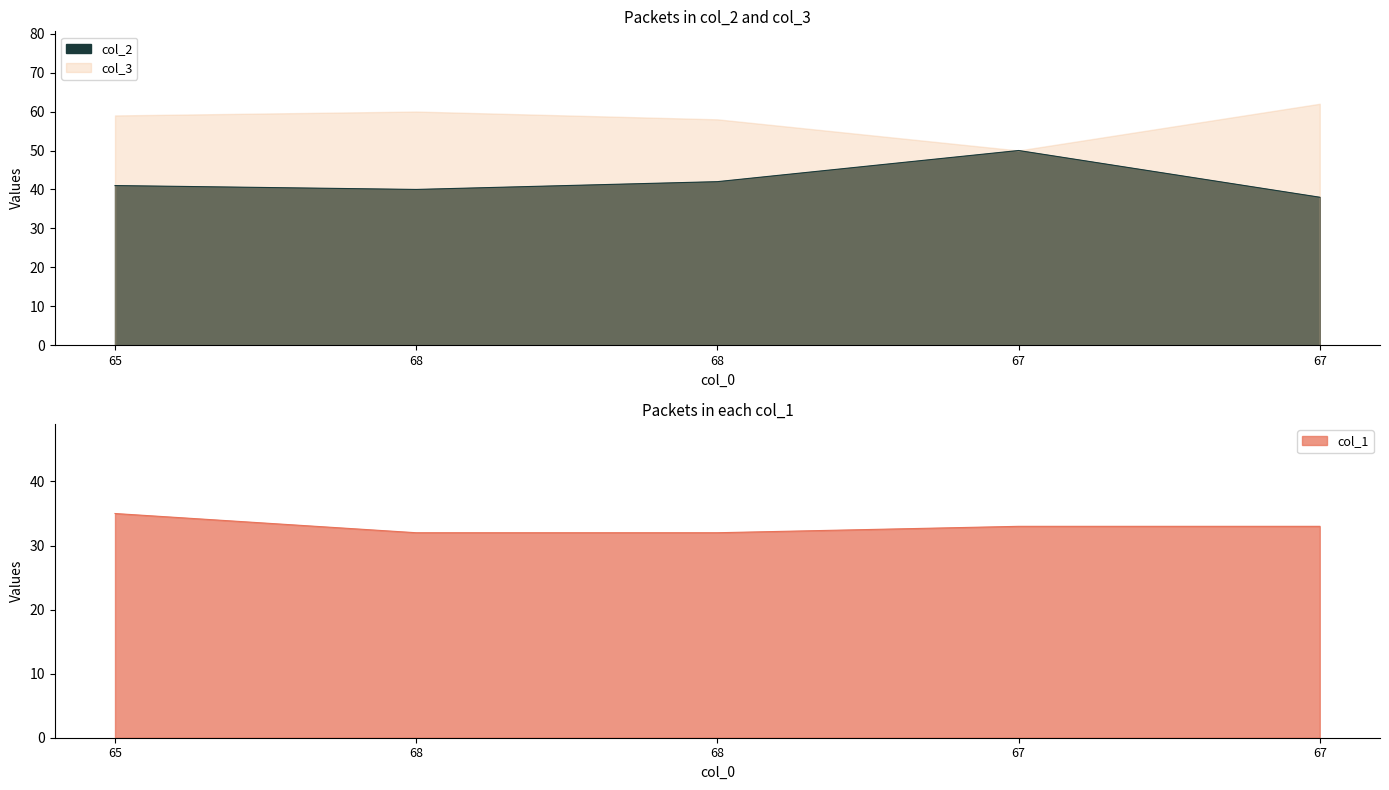

Where is col_2 nearest to the value 44?

68